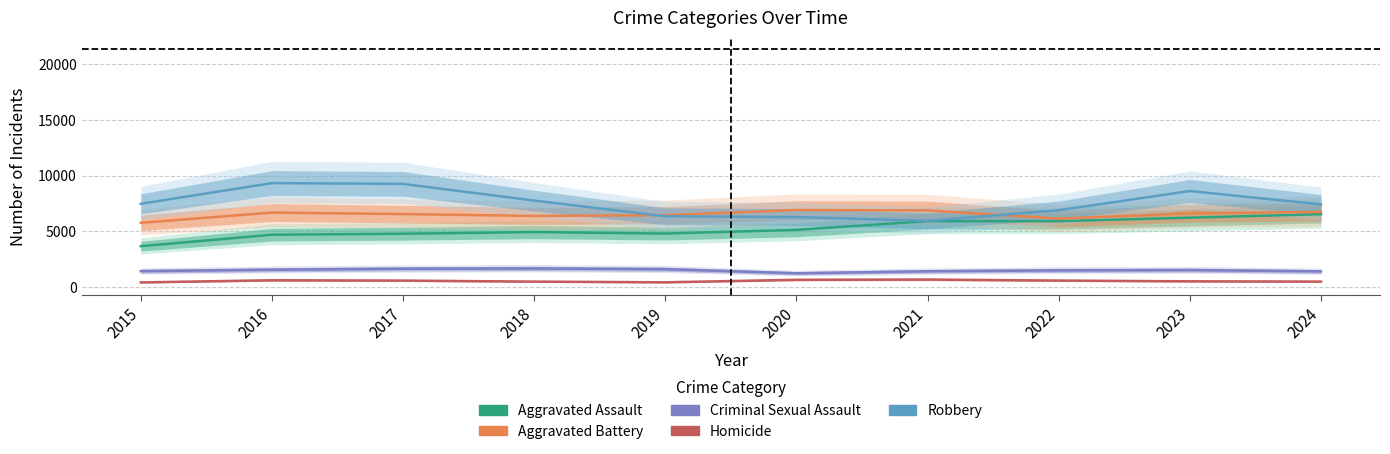

At which category does Robbery reach its first local valley?

2021